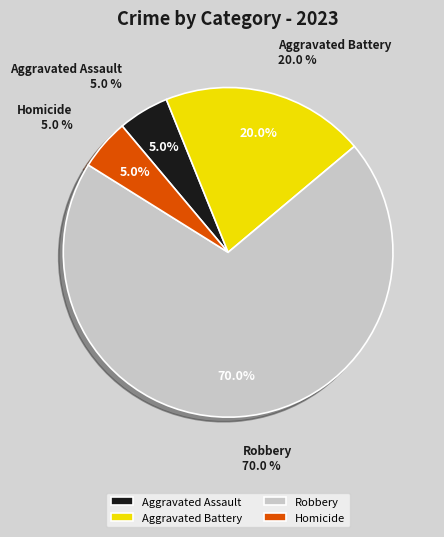

Approximately how many times larger is the value at Aggravated Battery compared to Aggravated Assault?

4.0